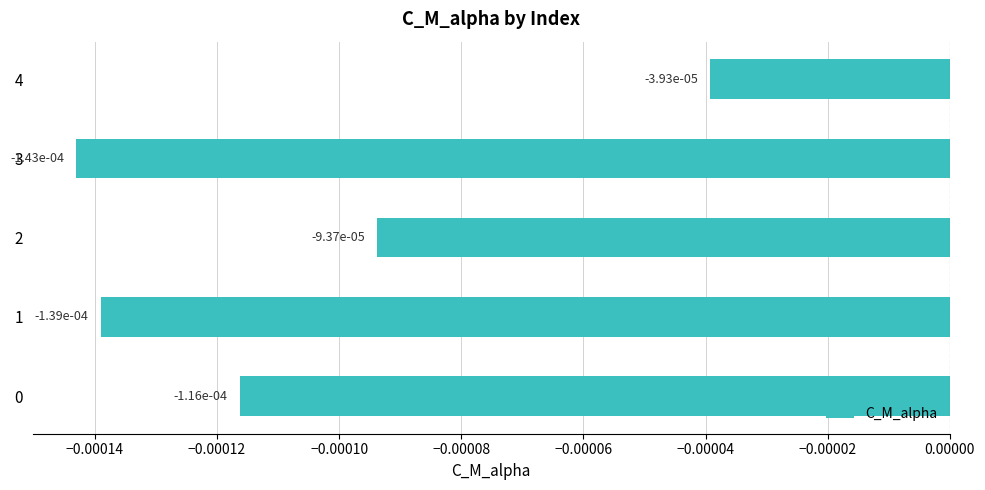

Which label corresponds to the smallest value in the chart?

3